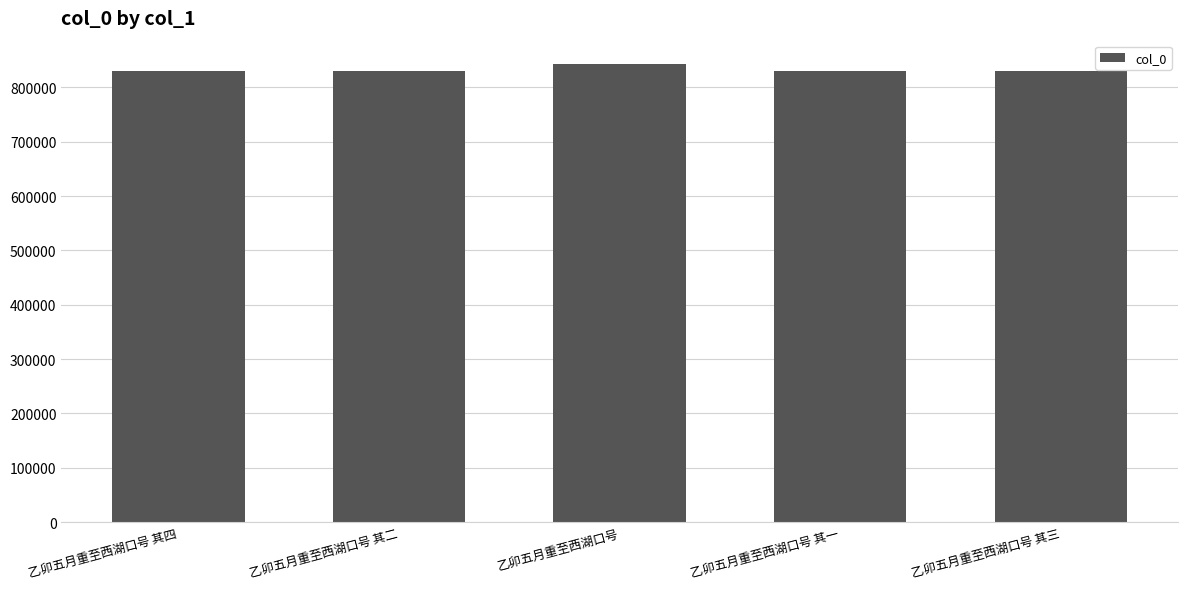

What is the difference between the values at 乙卯五月重至西湖口号 and 乙卯五月重至西湖口号 其三?

13170